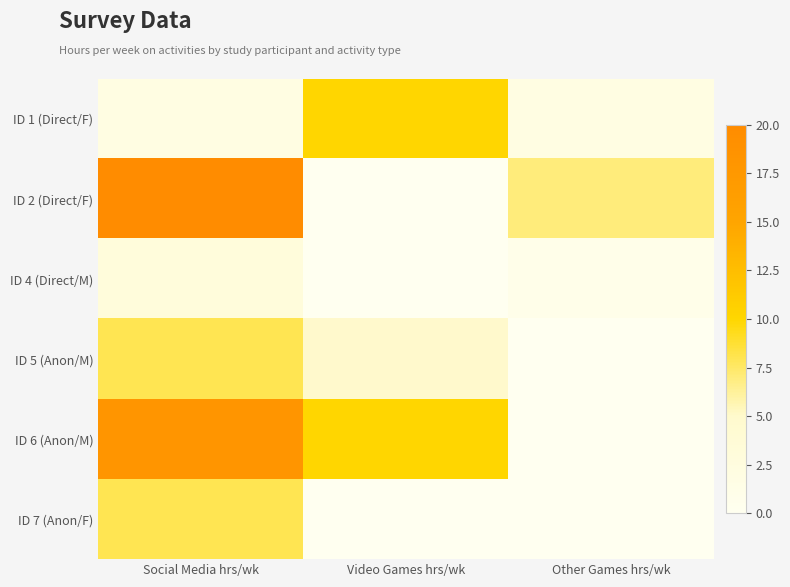

List the series in order of their peak value, lowest first.

ID 4 (Direct/M), ID 5 (Anon/M), ID 7 (Anon/F), ID 1 (Direct/F), ID 6 (Anon/M), ID 2 (Direct/F)